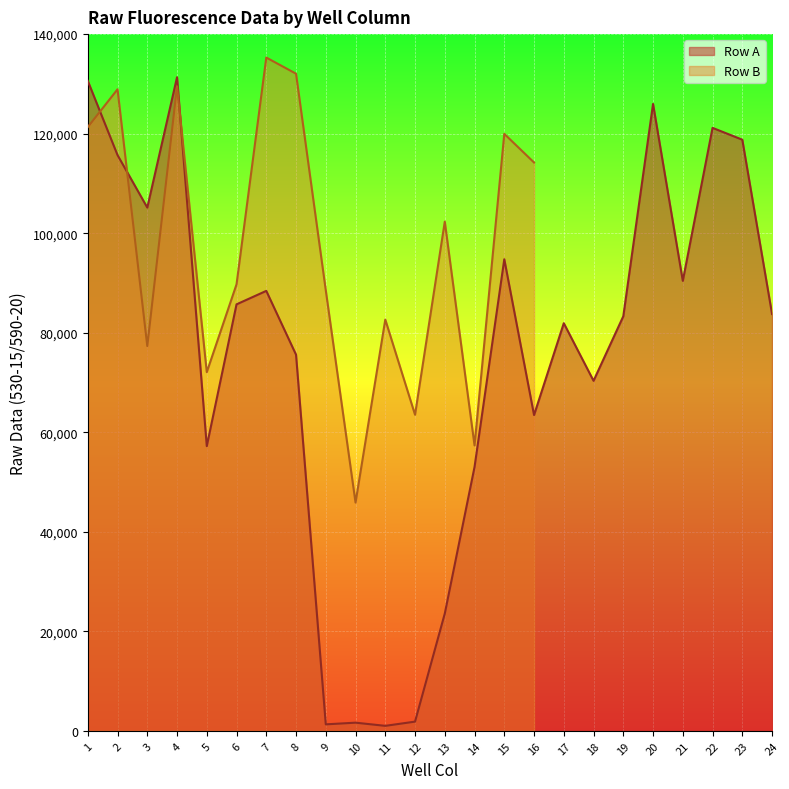

Reading right to left, list all the values displayed in this chart.

24=83757	23=118785	22=121161	21=90420	20=125967	19=83301	18=70334	17=81908	16=63455	15=94757	14=53022	13=23566	12=1848	11=998	10=1636	9=1298	8=75580	7=88403	6=85699	5=57207	4=131335	3=105143	2=115689	1=130605